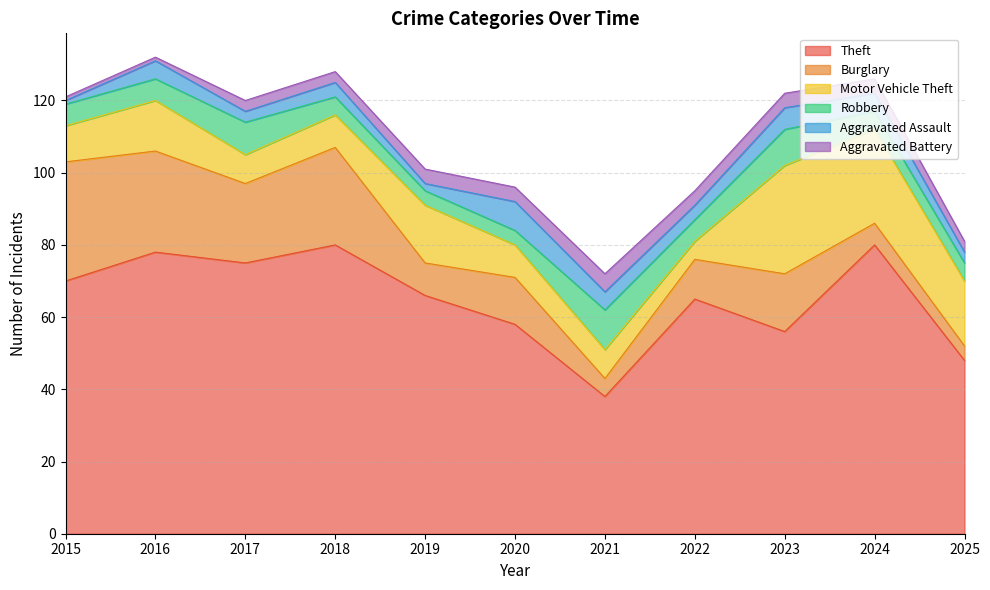

How many lines are shown in the chart?

6